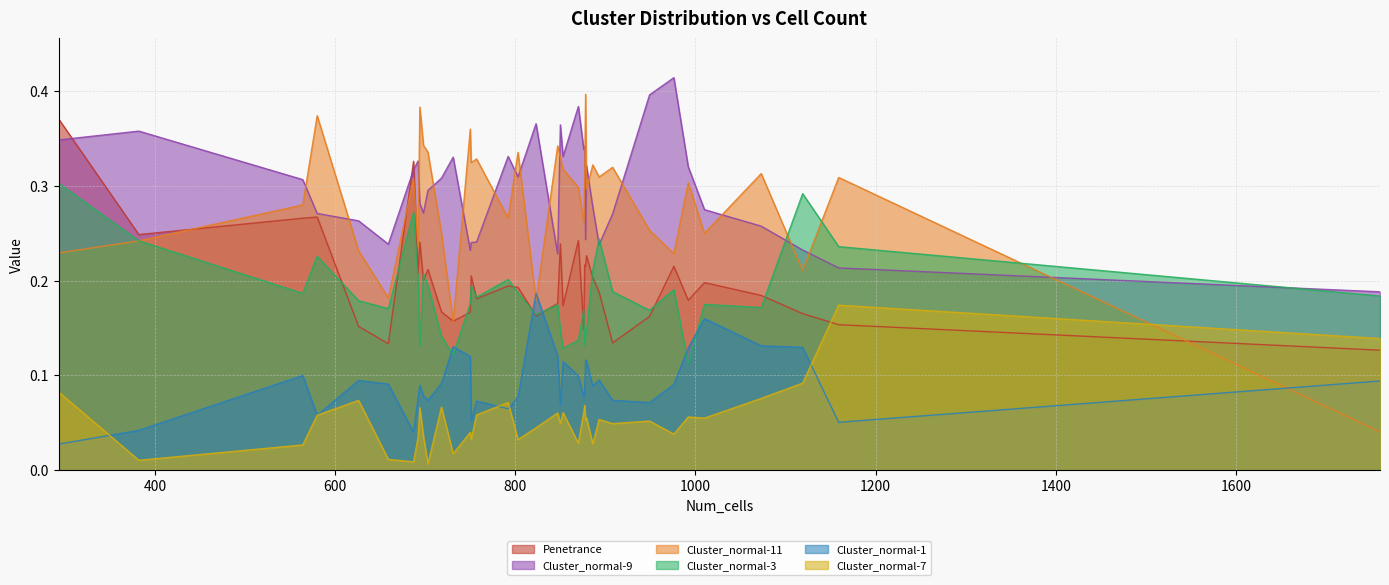

Where is the first local minimum for Cluster_normal-9?

659